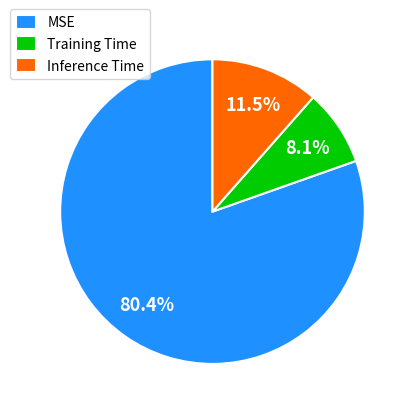

Which has a higher value, Training Time or Inference Time?

Inference Time